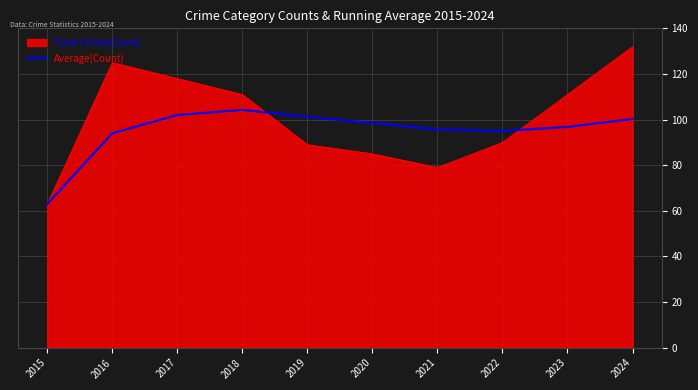

Which series changed the most between 2018 and 2022?

Total Crime(Count)